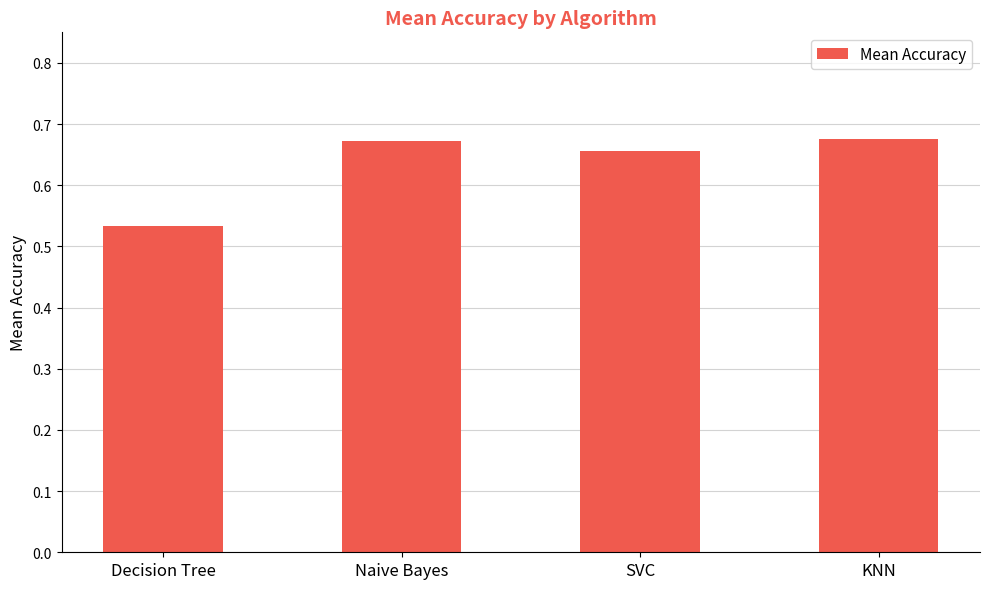

How many values are between 0 and 1?

4